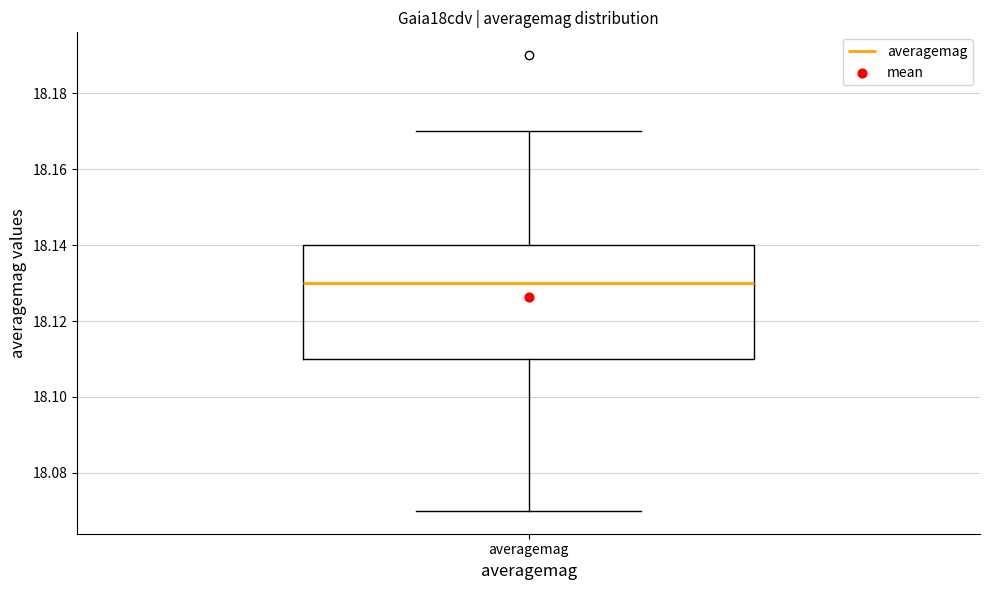

Transcribe this box plot: give where the median line is, the range the box spans, and where the two whiskers end, as read against the y-axis. The values are not printed on the chart, so give them approximately, as read against the axis.

median 18.13, box 18.11 to 18.14, whiskers 18.07 to 18.17